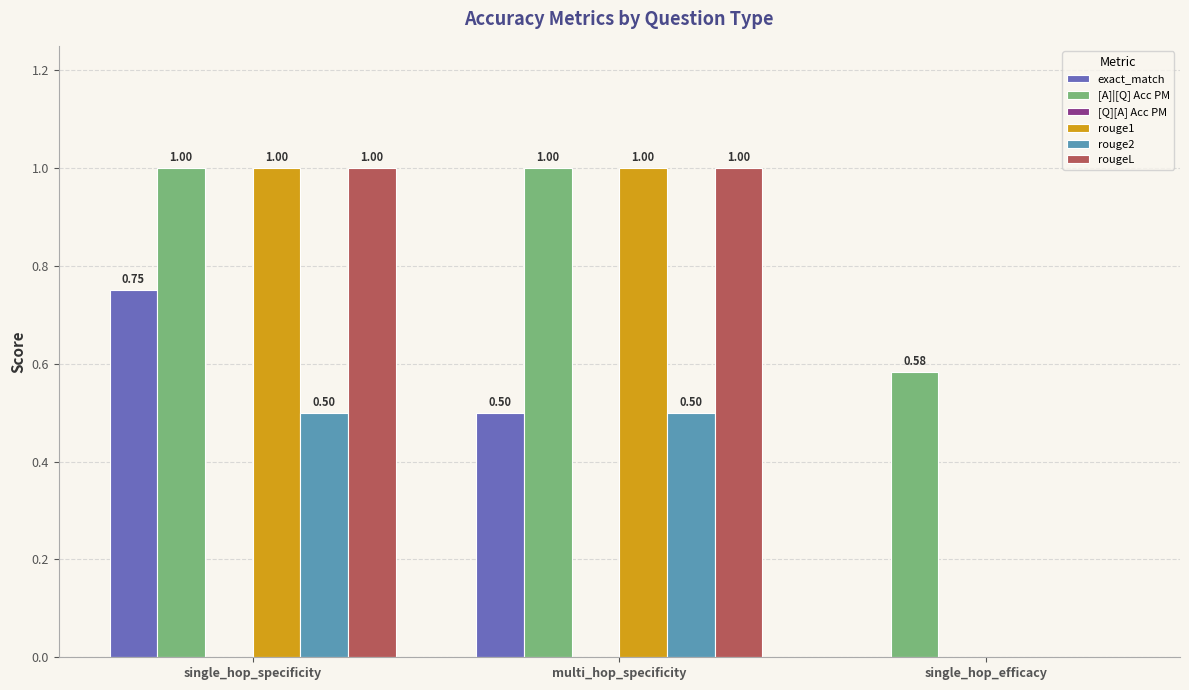

What is the sum of the rouge1 values at single_hop_specificity and multi_hop_specificity?

2.0